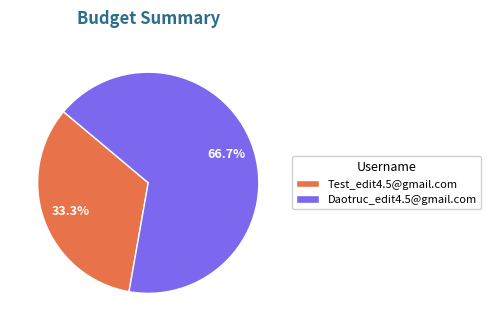

To the nearest percent, what is the average slice percentage?

50%